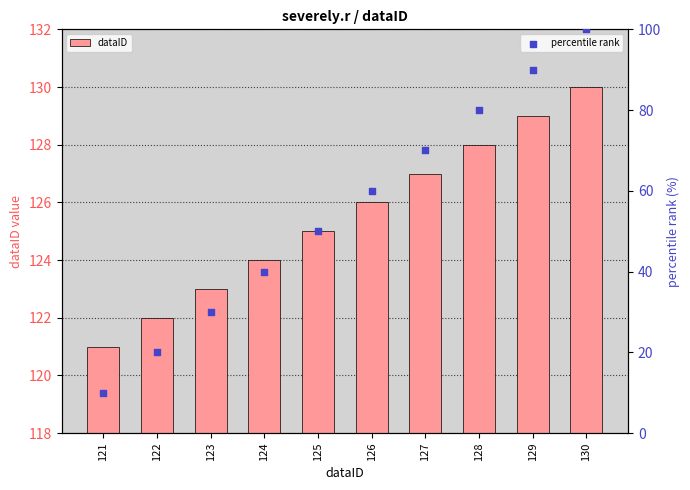

At which category is the sum across all series the highest?

130